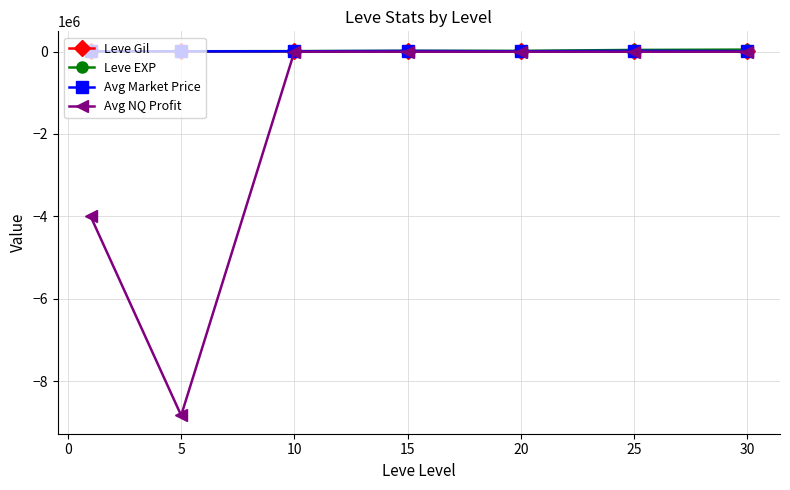

What are all the series names shown in the legend?

Leve Gil, Leve EXP, Avg Market Price, Avg NQ Profit